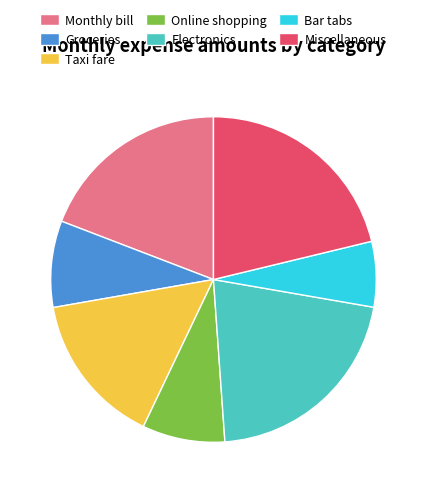

Combined, do Online shopping and Monthly bill account for over 50%?

No